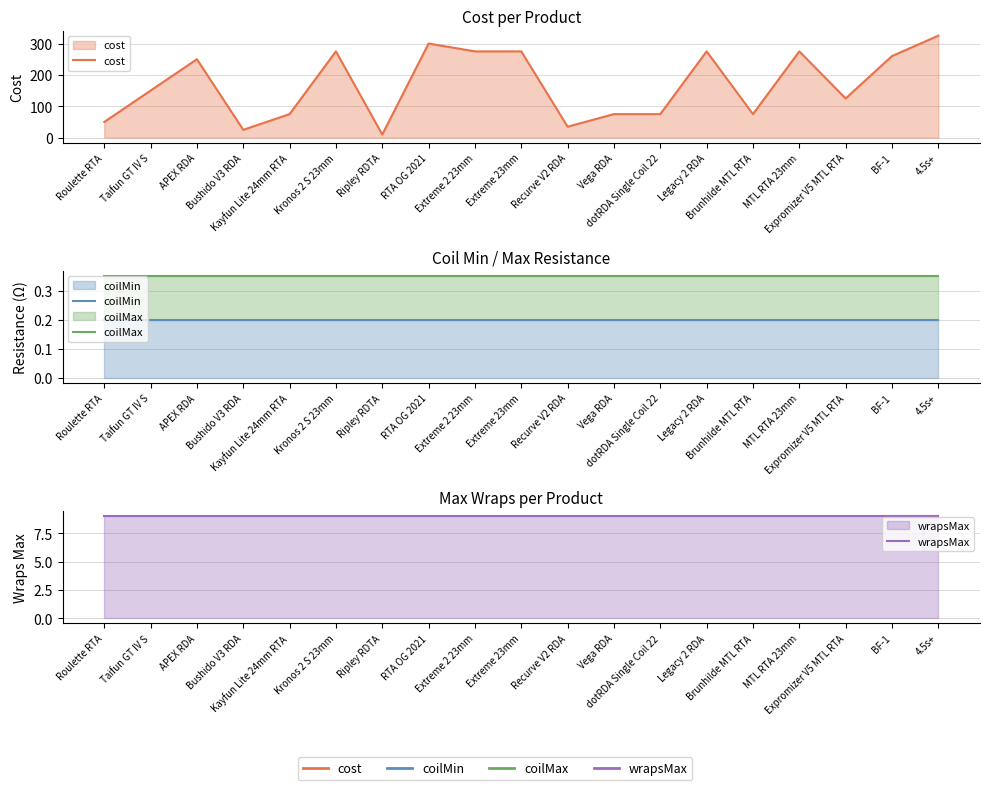

True or false: coilMin has a value of 0.2 at Expromizer V5 MTL RTA.

True